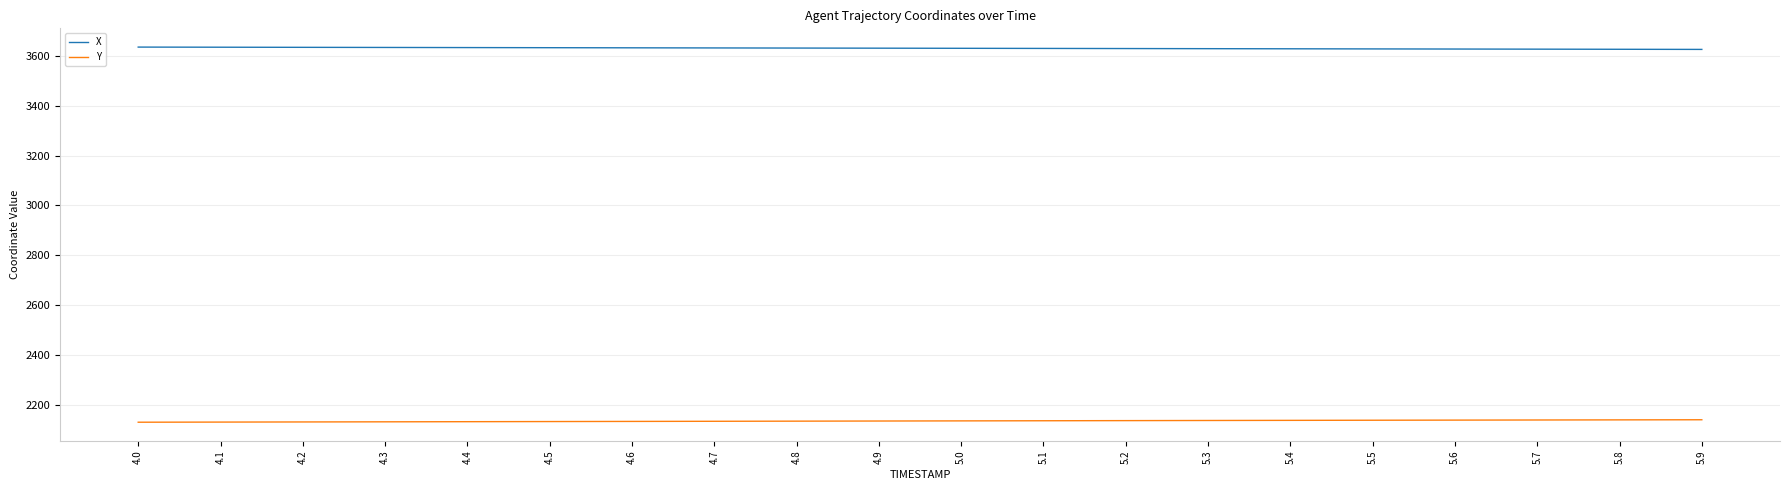

Count the number of categories in the chart.

20